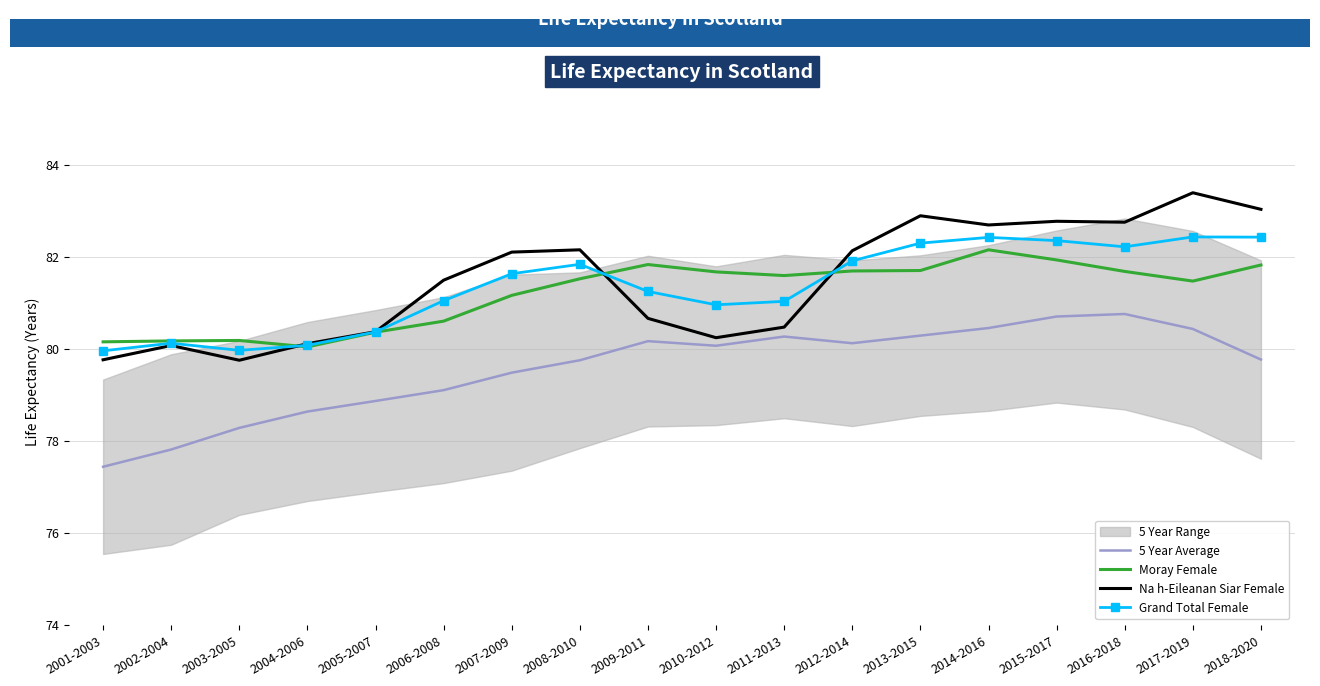

True or false: Moray Female has a value of 31.5 at 2009-2011.

False